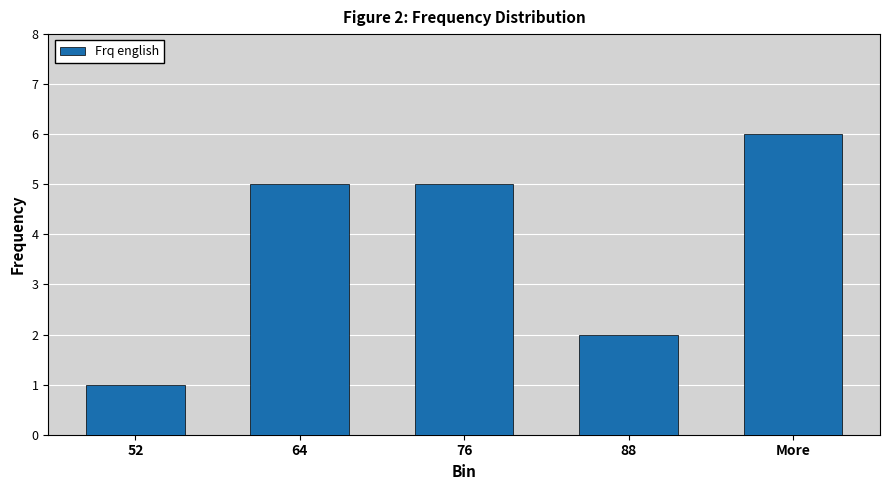

Does the chart contain stacked bars?

No